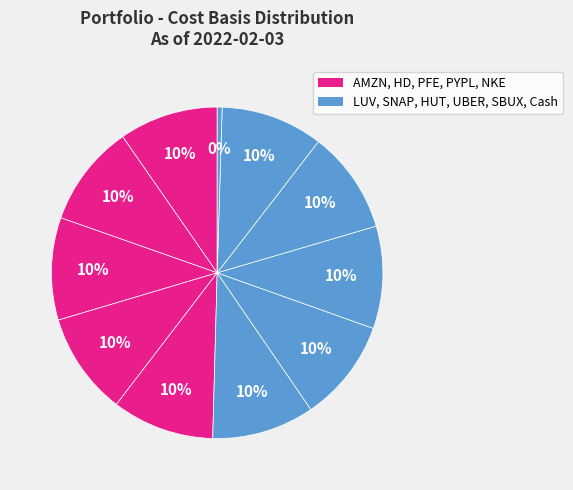

Count the number of slices in the pie.

11